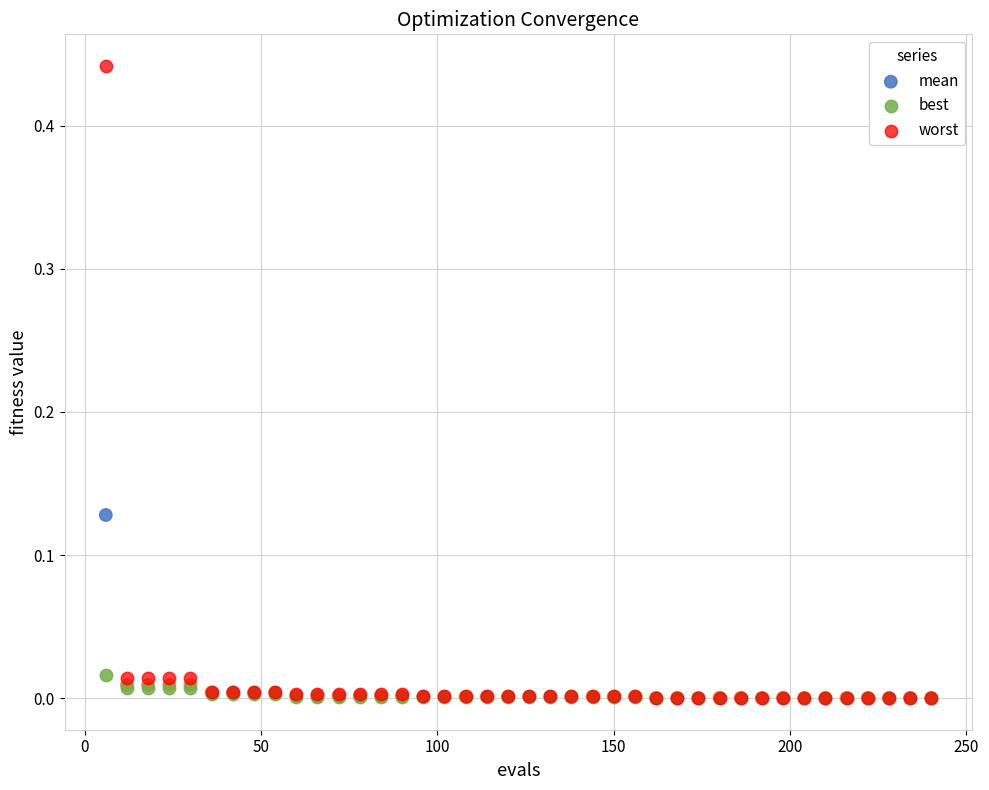

What are all the series names shown in the legend?

mean, best, worst